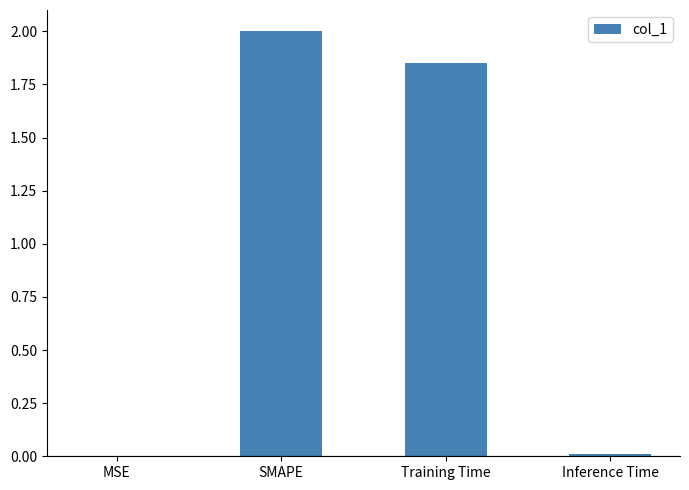

Between SMAPE and Inference Time, which is larger?

SMAPE